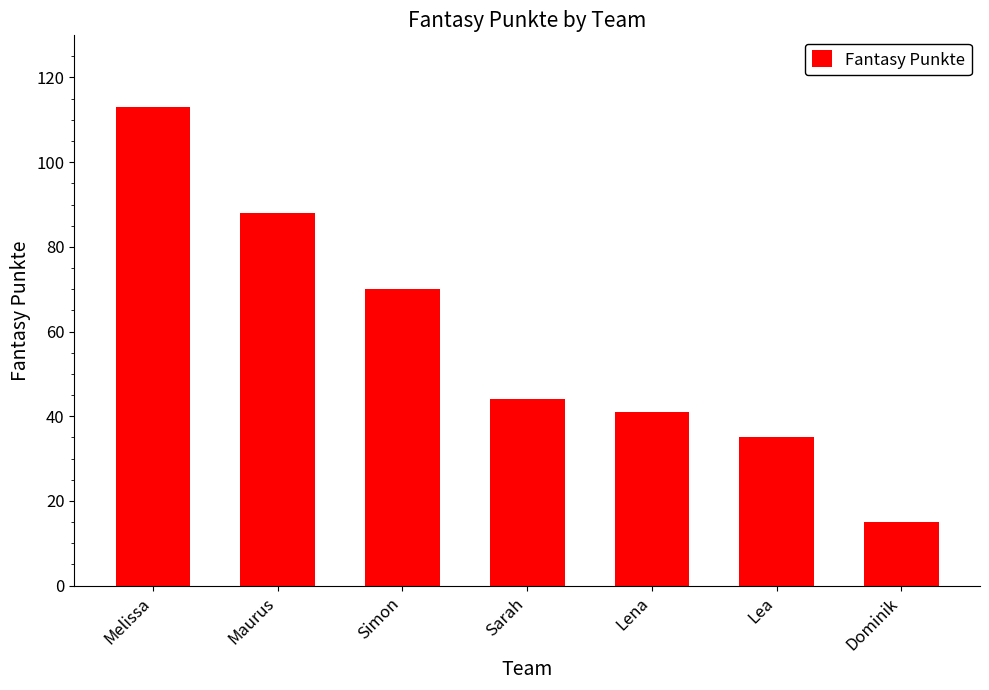

What is the change in value from Lena to Dominik?

-26